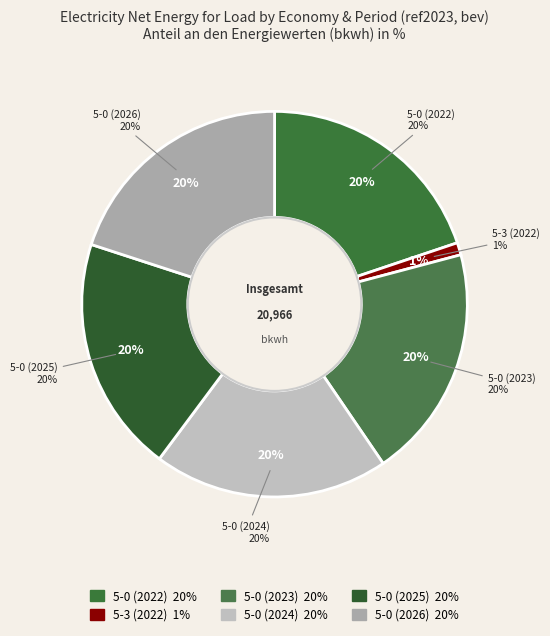

True or false: 5-0 (2022) accounts for 20% of the total.

True